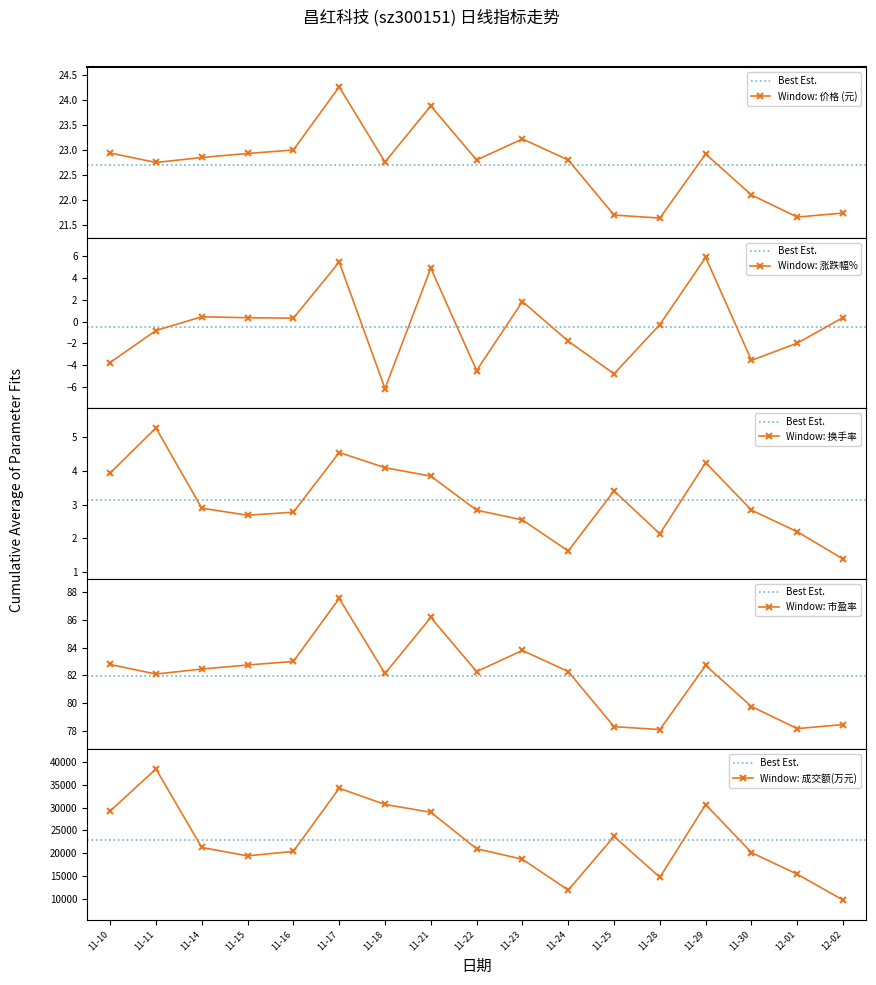

How many intersections are there between 涨跌幅% and 换手率?

6